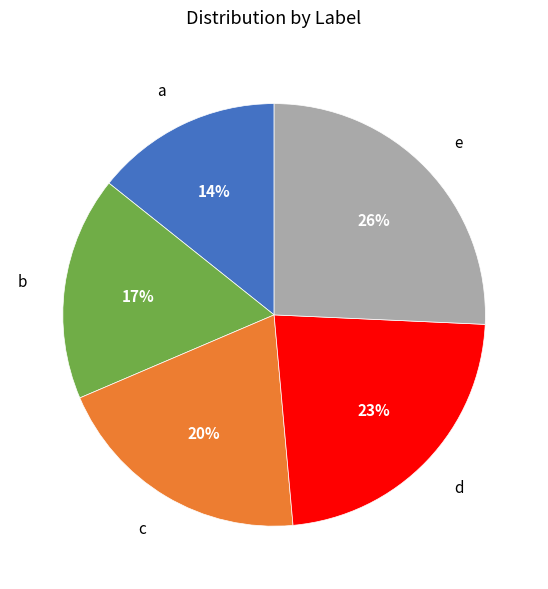

To the nearest percent, what is the average slice percentage?

20%